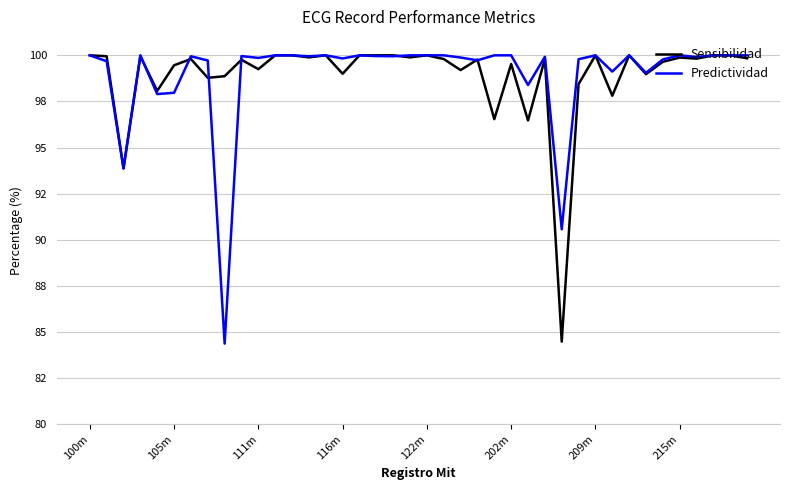

How many times do Sensibilidad and Predictividad cross each other?

7